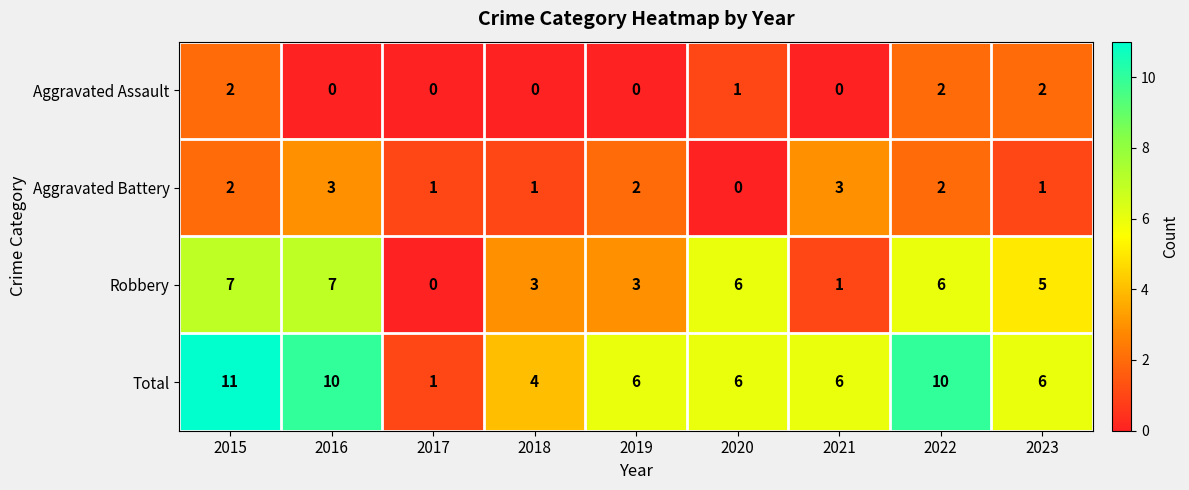

At which category does the chart reach its peak across all series?

2015